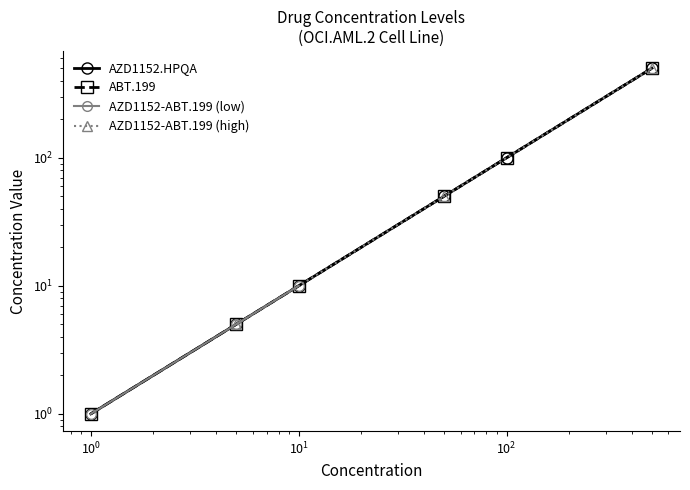

True or false: ABT.199 has a value of 5 at 5.

True